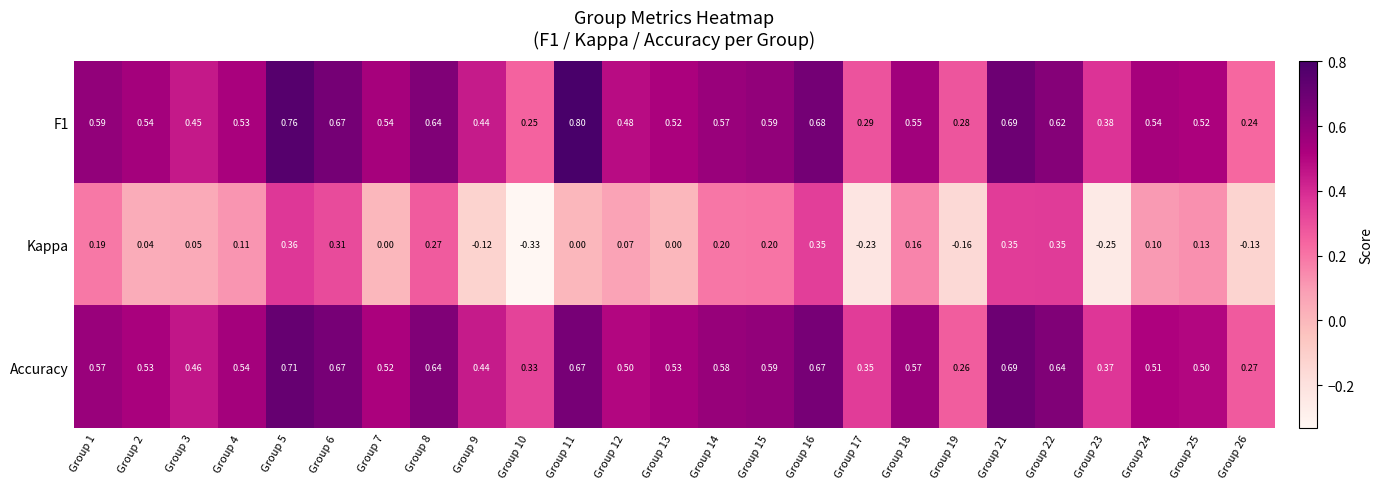

Which series has the largest range (max minus min)?

Kappa